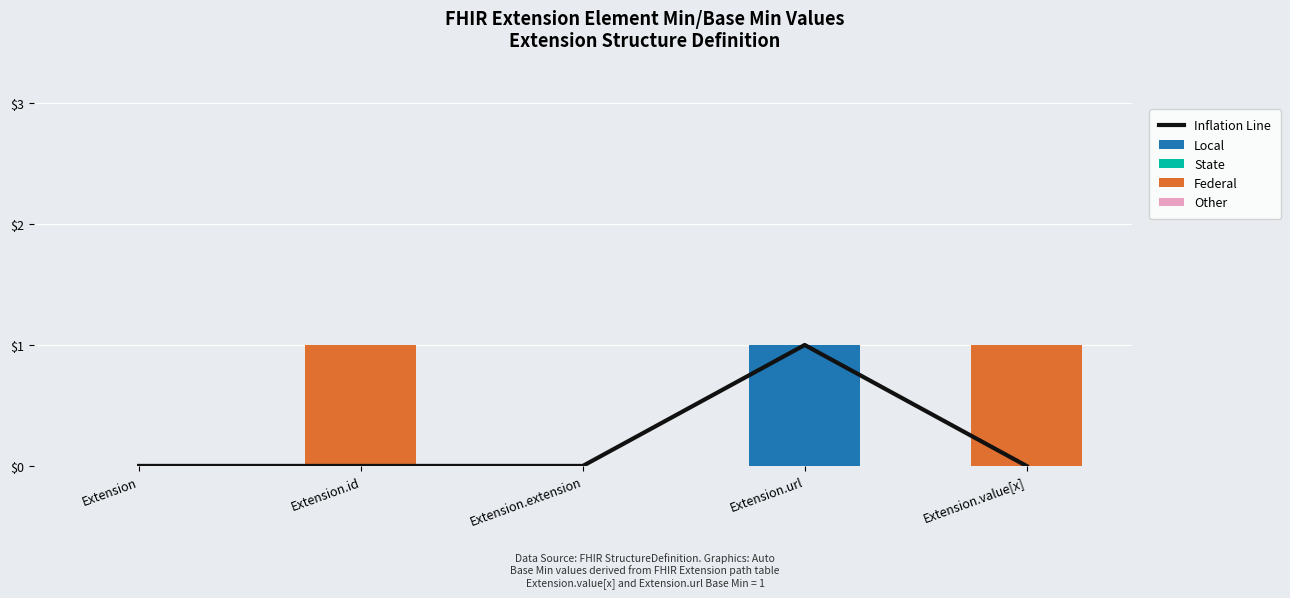

What are all the series names shown in the legend?

Inflation Line, Local, State, Federal, Other